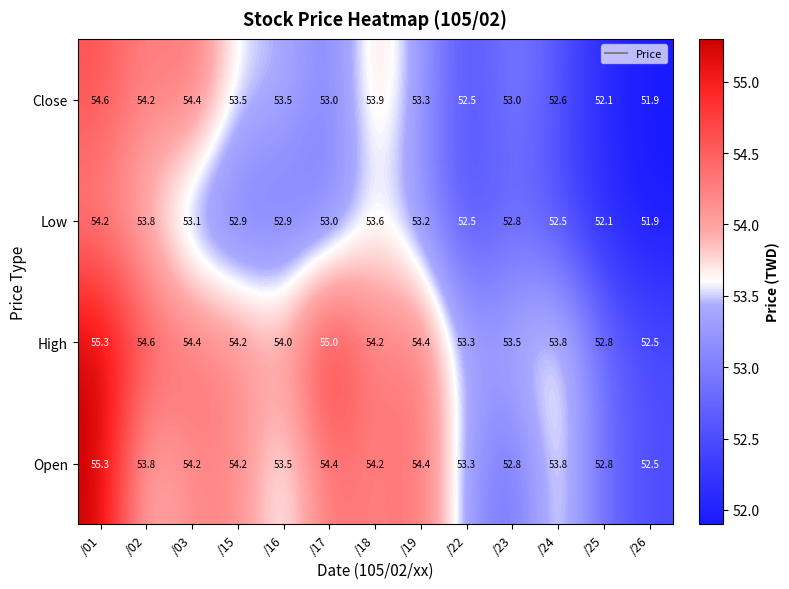

What is the total value across all series at /01?

219.4